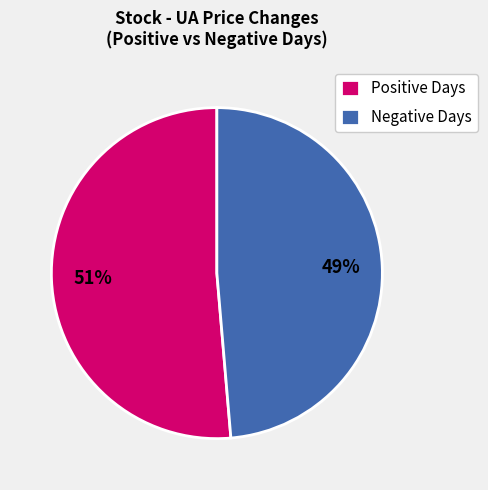

True or false: Negative Days accounts for 42% of the total.

False